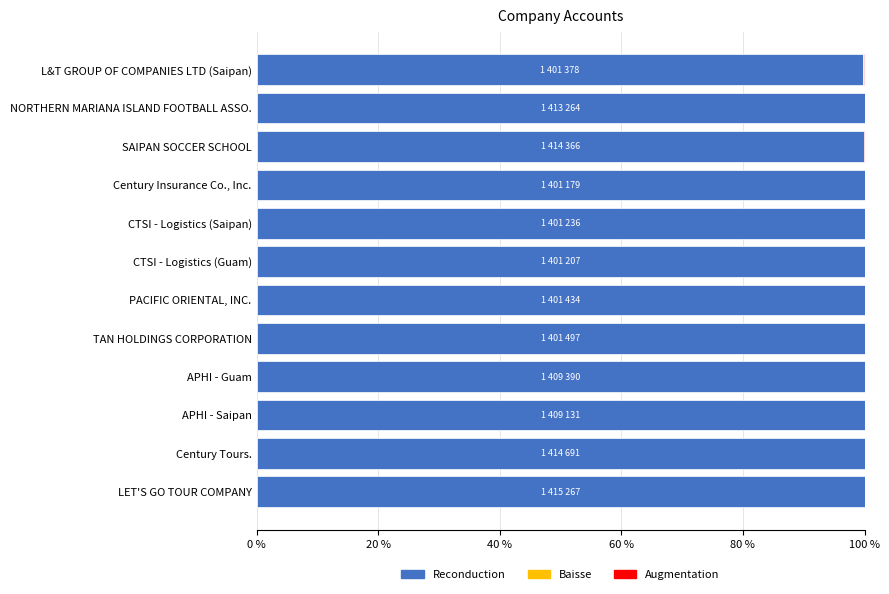

What is the total value across all series at CTSI - Logistics (Guam)?

100.0